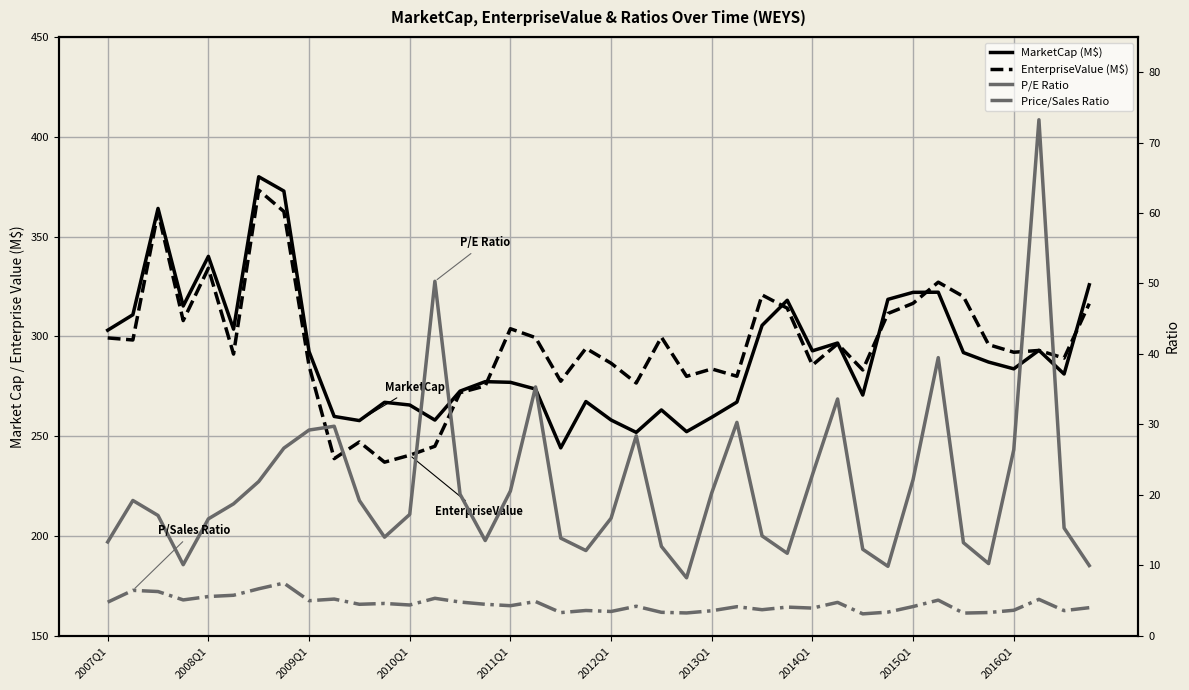

Is it true that MarketCap (M$) equals 281.1 at 38?

True